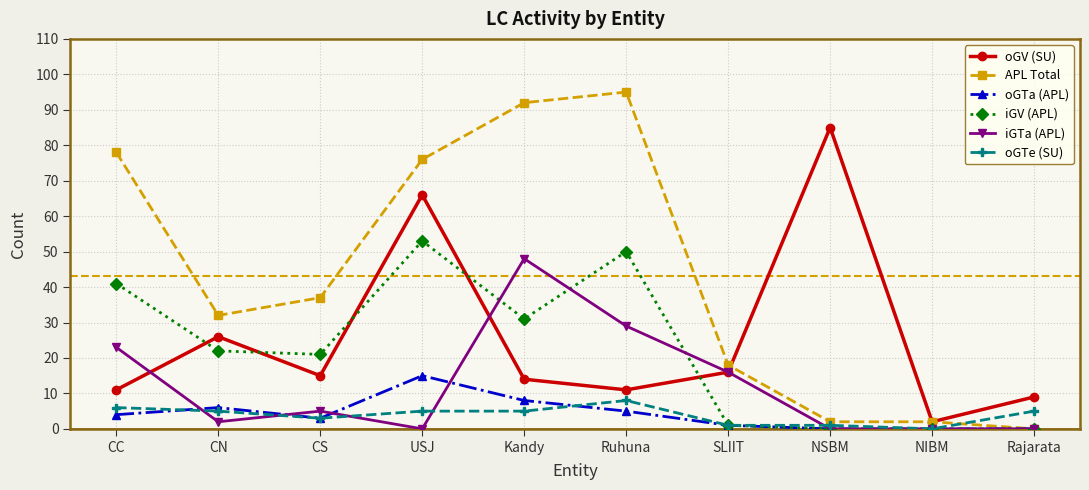

What is the spread (max minus min) of values at USJ?

76